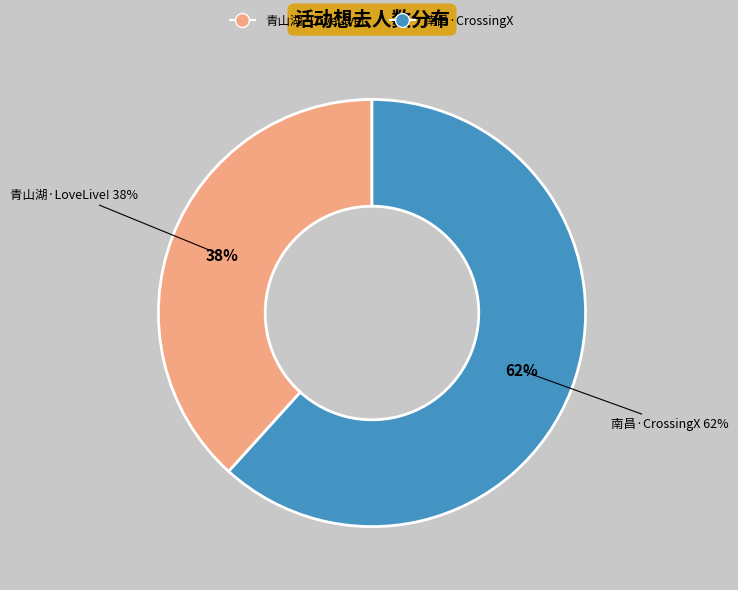

To the nearest percent, what percentage of the pie is 南昌·CrossingX意次元｜乐队番ONLY?

62%